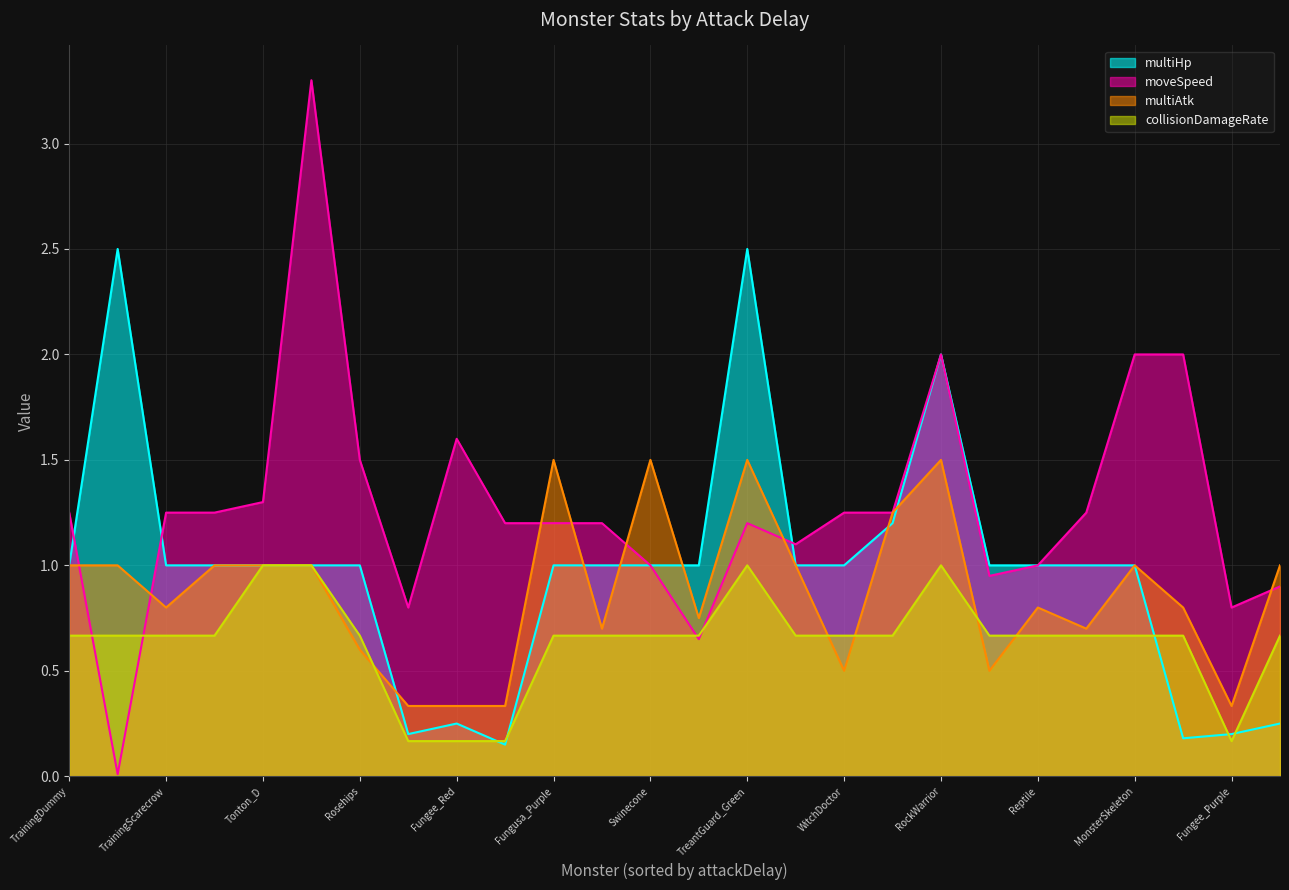

Between Reptile and RobotRoller_Blue, which series saw the biggest shift?

moveSpeed